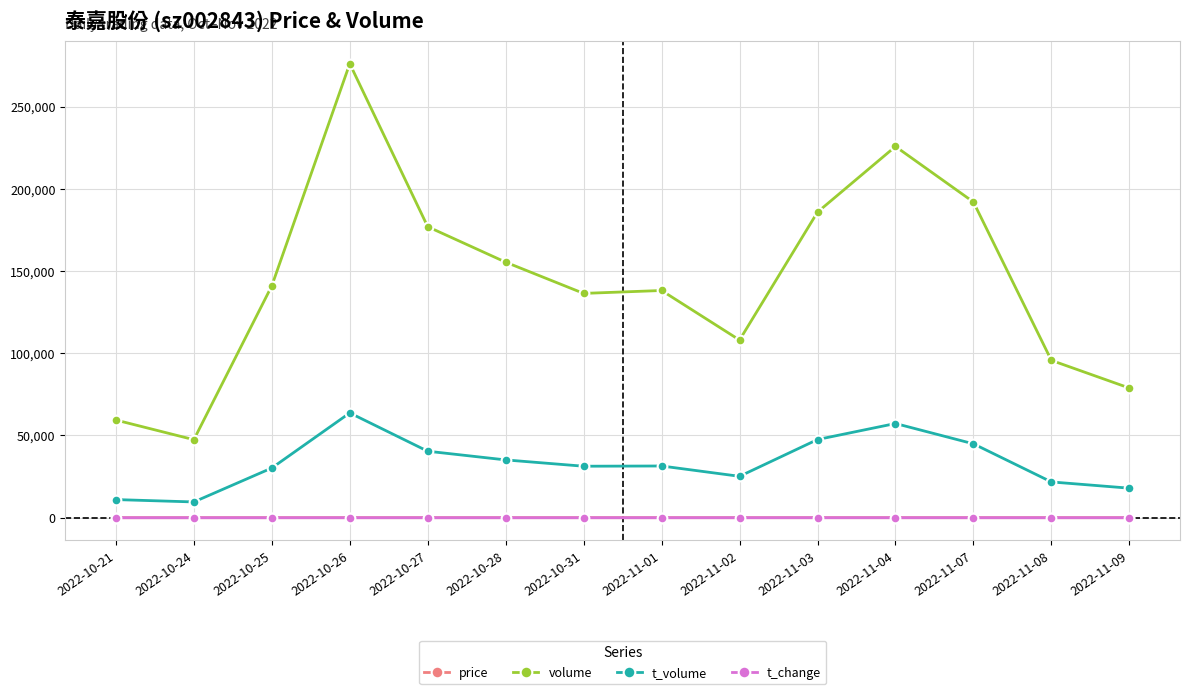

How many lines are shown in the chart?

4